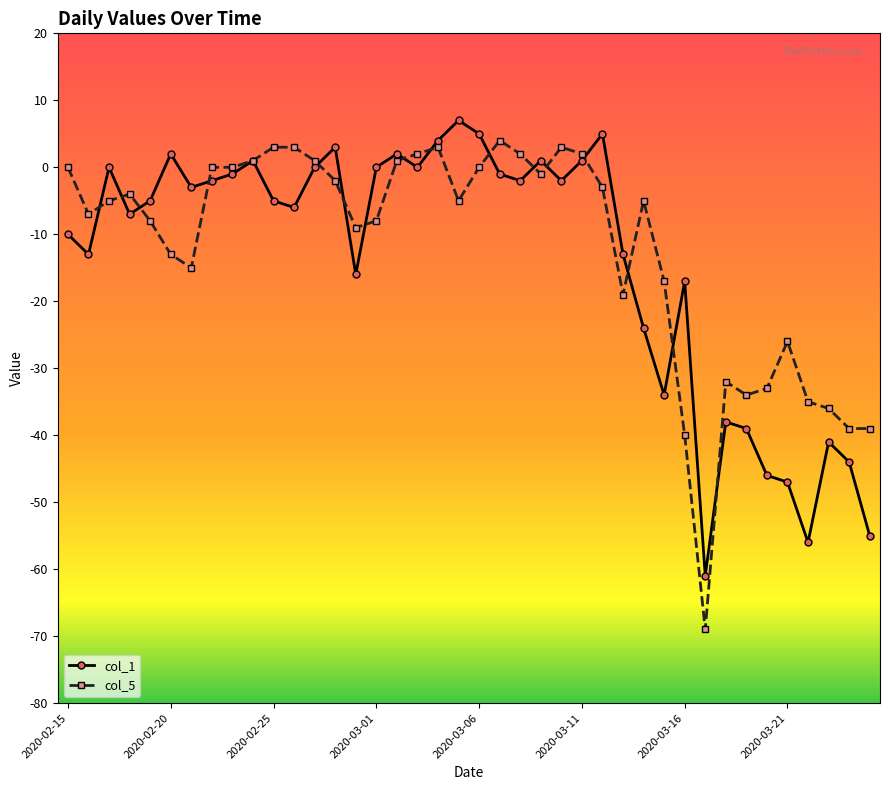

How many data points does each series have?

40